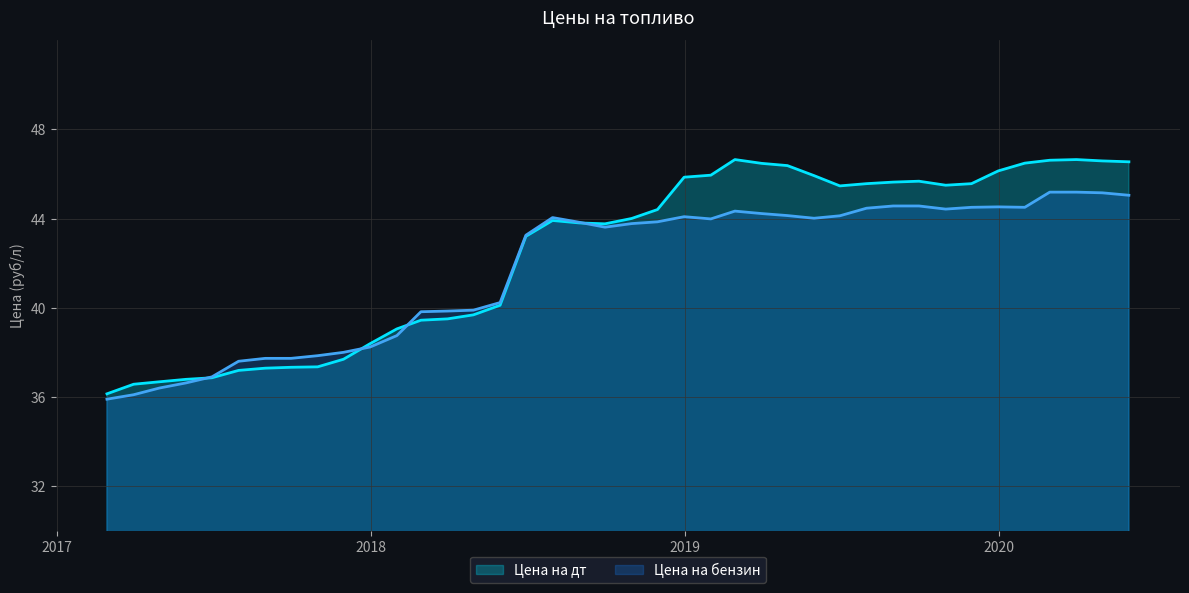

Which series has the widest spread of values?

Цена на дт